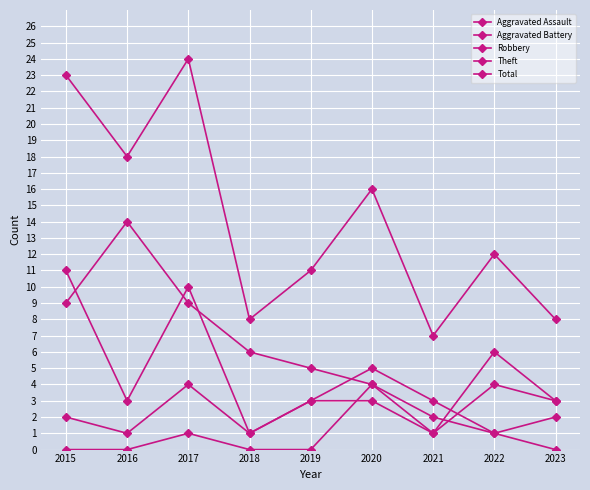

Which has a higher value, 2022 or 2017?

2022